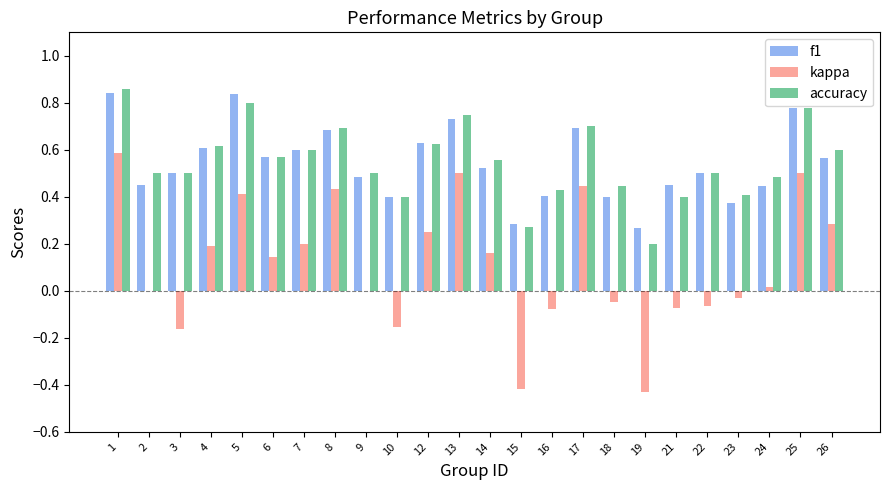

What is the sum of the f1 values at 10 and 12?

1.0